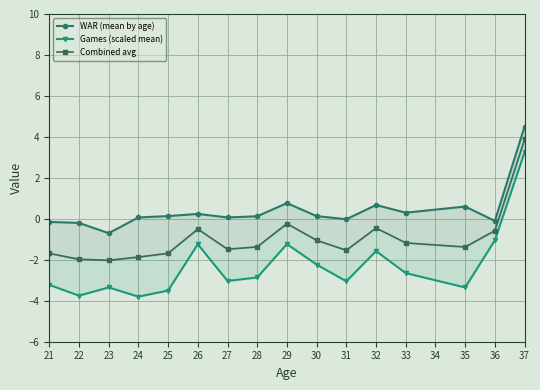

What is the value of the Combined avg point at the 5th from the left?

-1.7